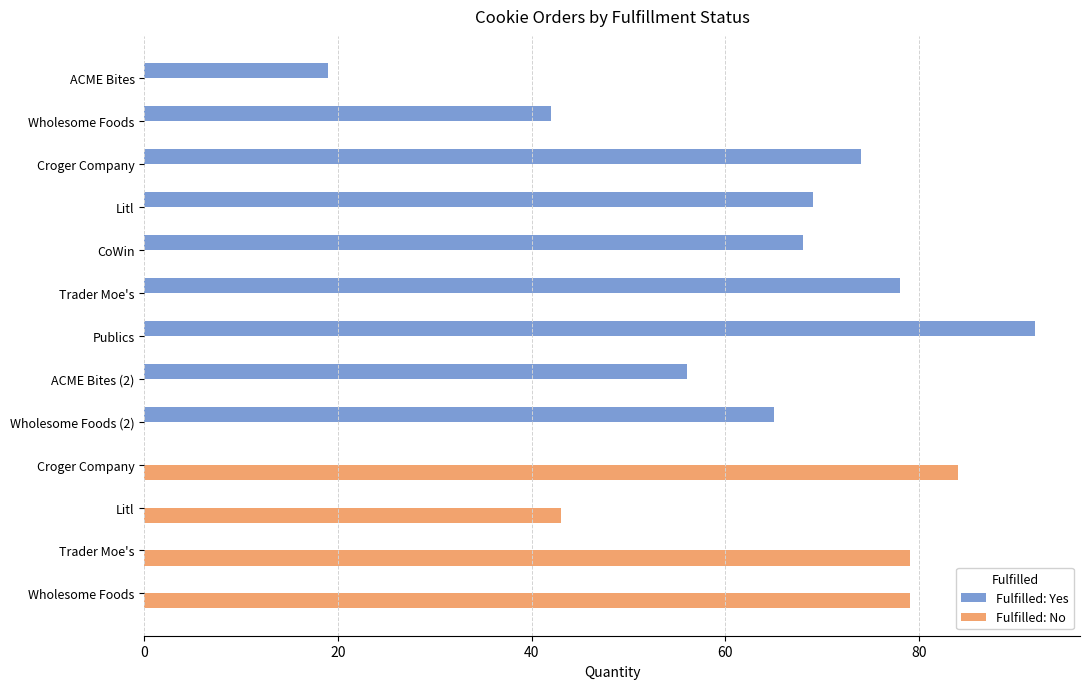

What is the difference between the maximum and second lowest values?

50